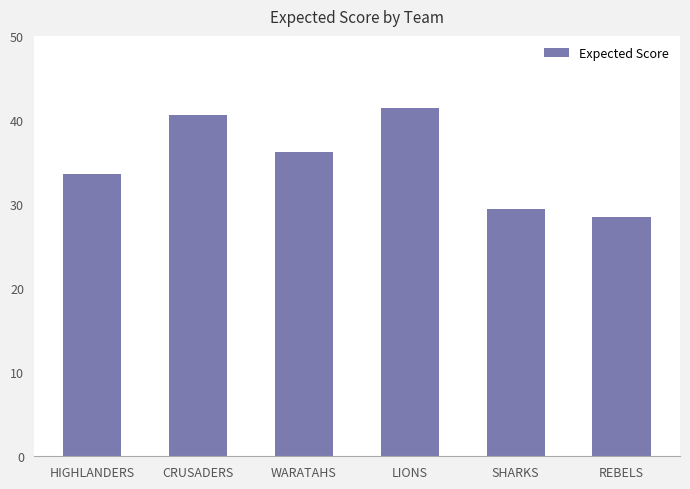

What is the greatest value displayed?

41.4